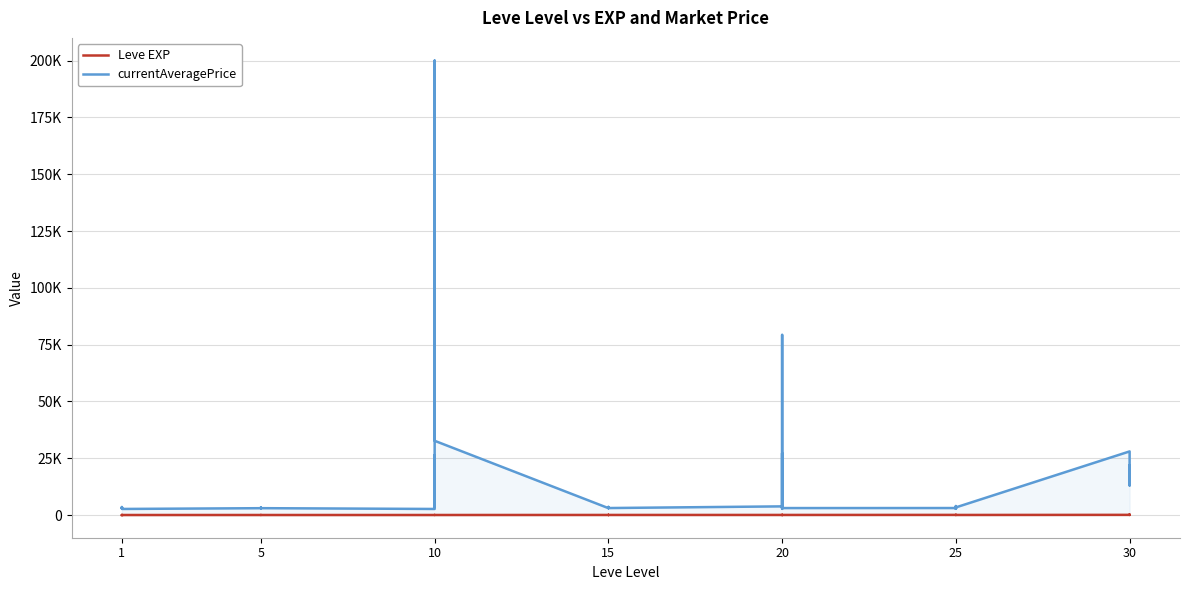

Is it true that Leve EXP equals 8 at 5?

False